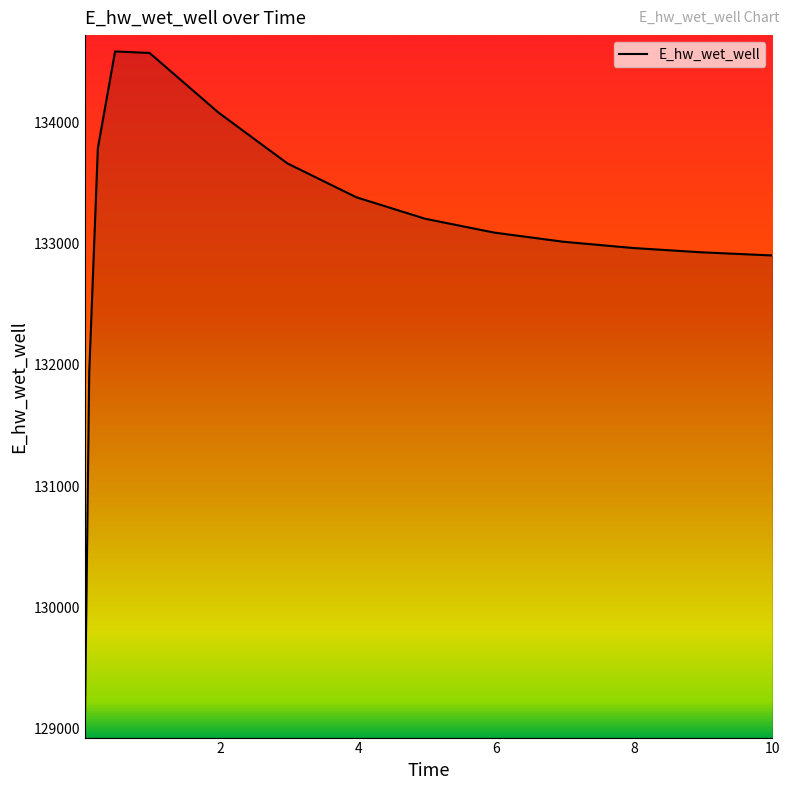

What is the minimum value shown in the chart?

129054.2